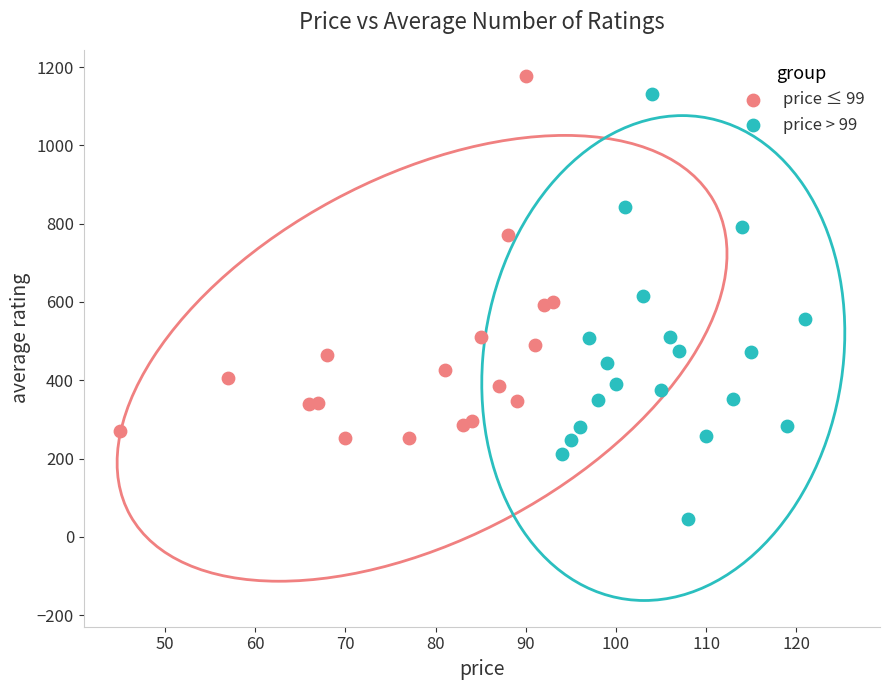

Which series has the widest spread of Y values?

price > 99